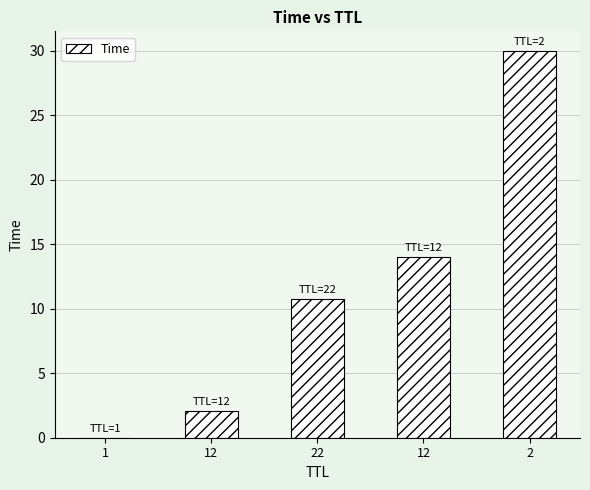

How many series are shown in this chart?

1